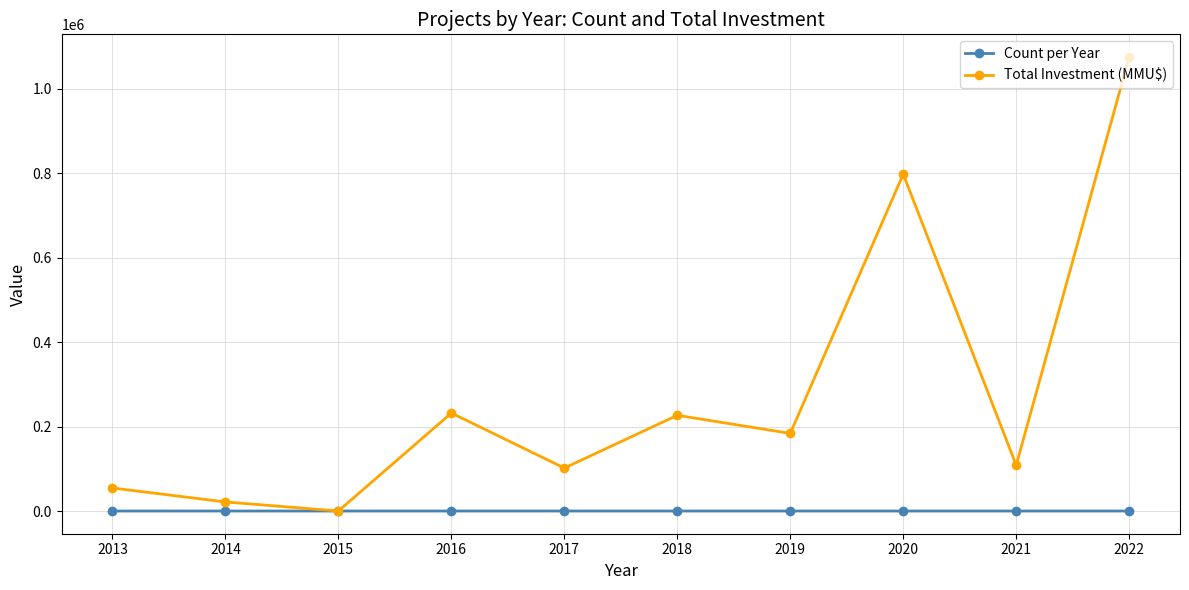

How many data points in Count per Year are less than 5?

5